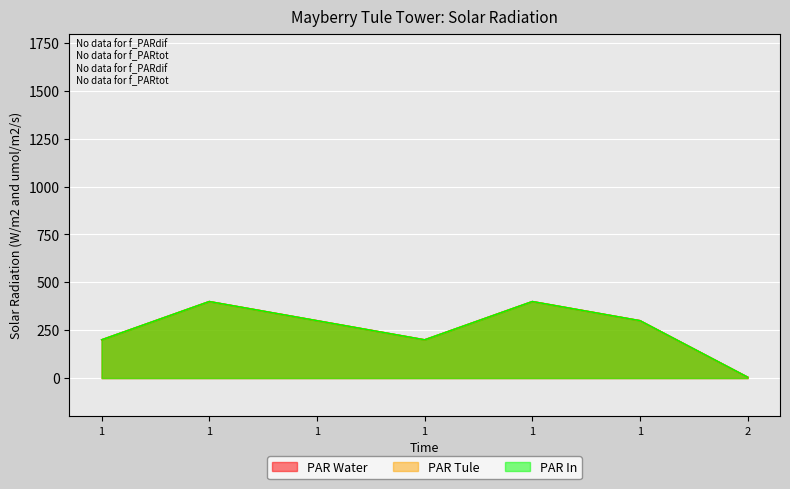

At which category is the sum across all series the highest?

1